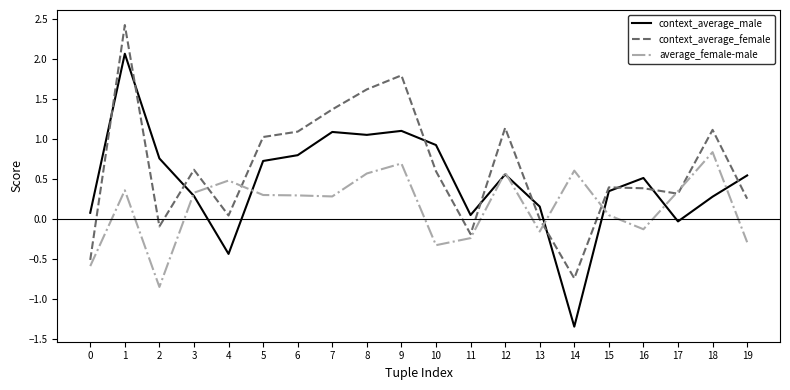

What is the highest value of the context_average_female series?

2.4